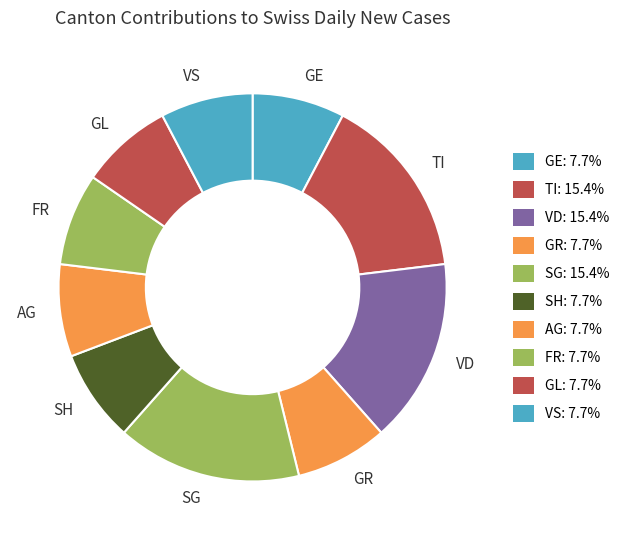

What is the ratio of the value at SG to the value at FR?

2.0